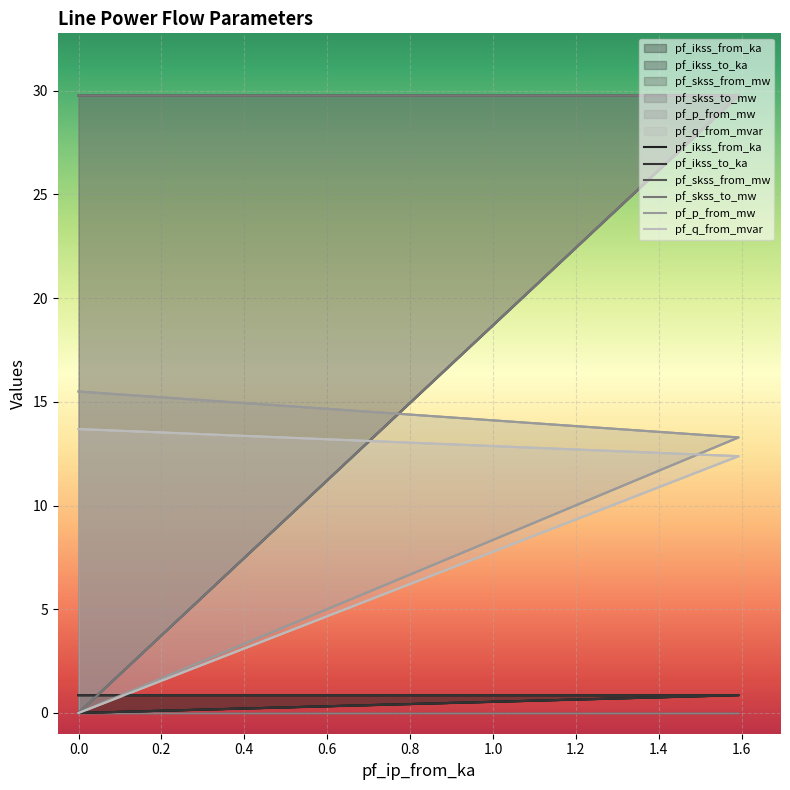

Rank the series at 0.0 from highest to lowest value.

pf_skss_from_mw, pf_skss_to_mw, pf_p_from_mw, pf_q_from_mvar, pf_ikss_from_ka, pf_ikss_to_ka